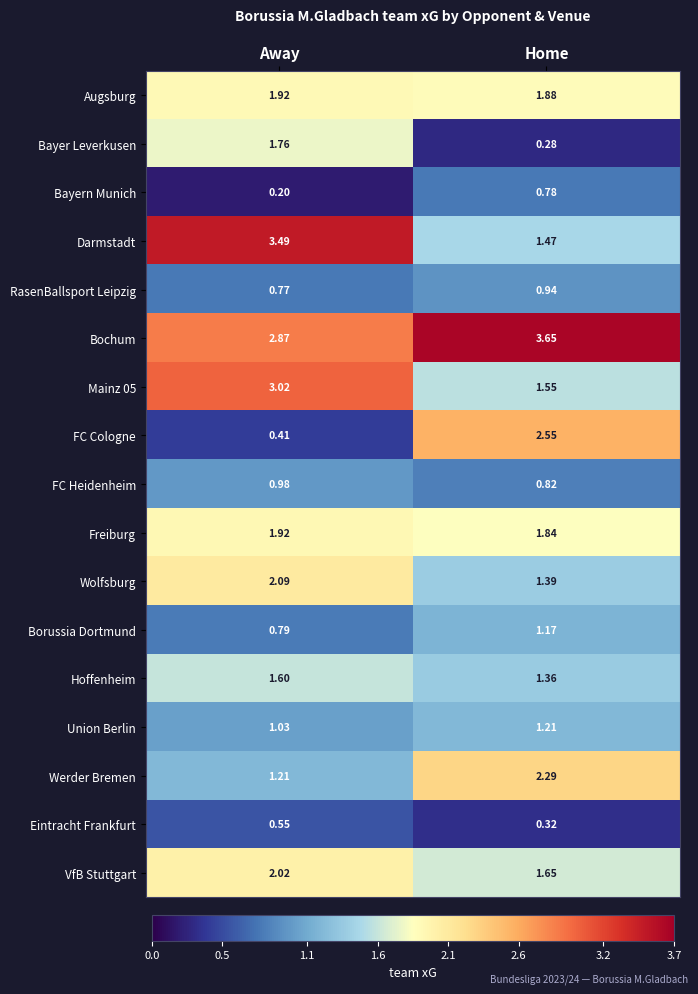

At which label is Union Berlin closest to 1?

Away